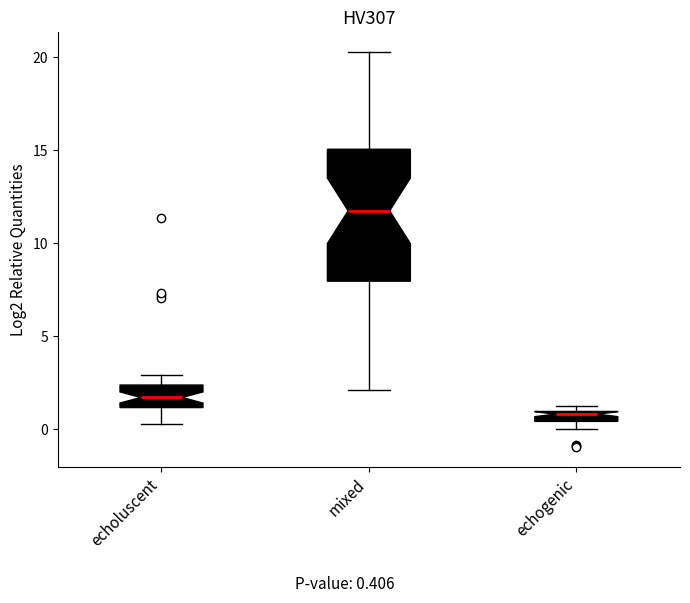

Which box's median line is the highest?

mixed